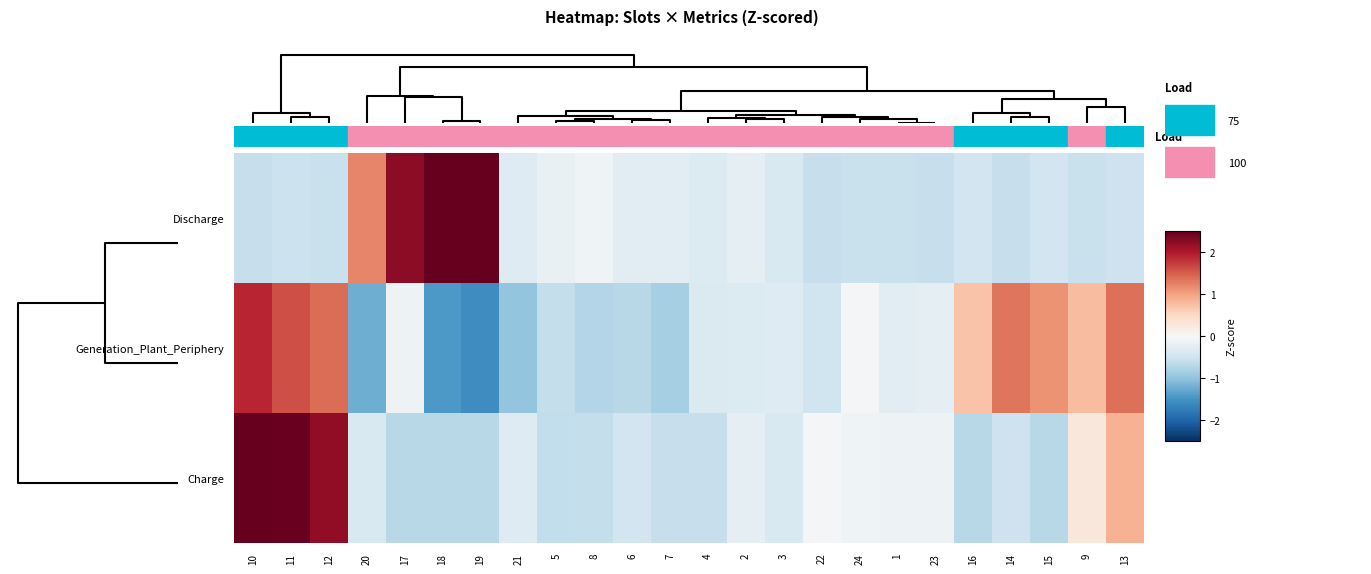

What is the spread (max minus min) of values at 23?

0.5